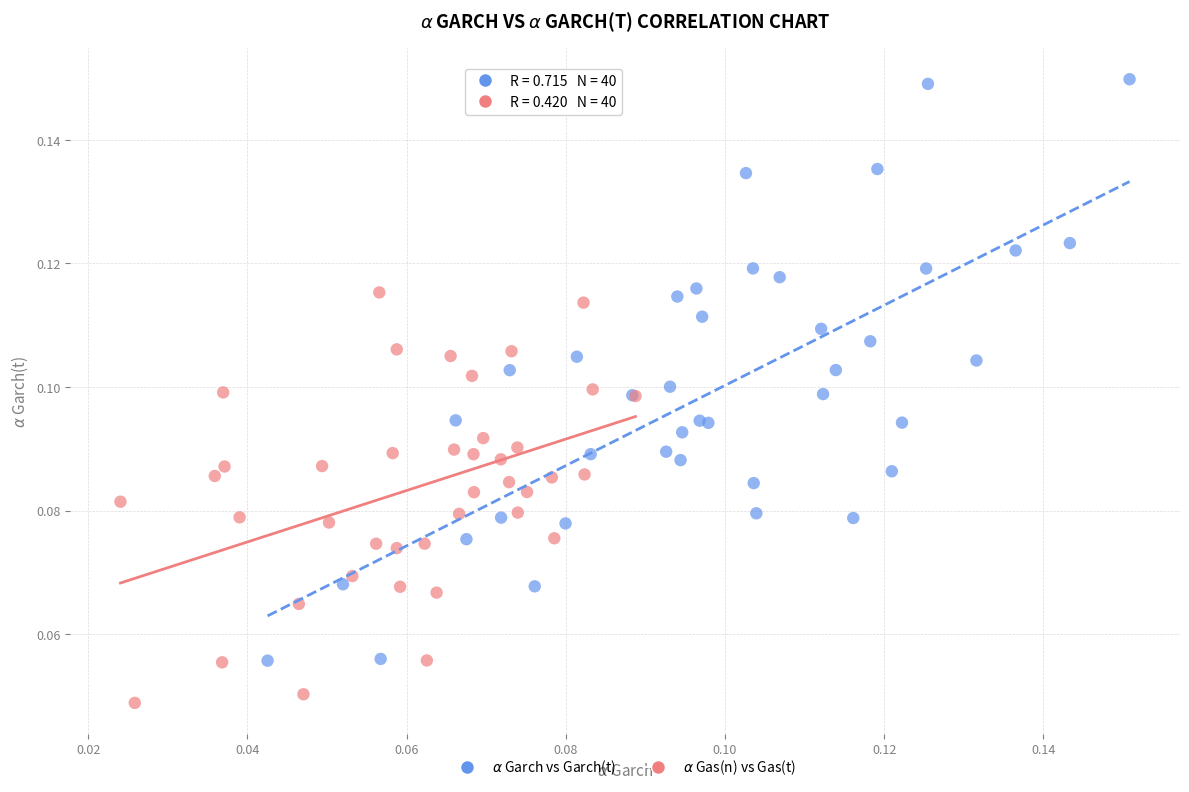

Which series contains the lowest Y value?

$\alpha$ Gas(n) vs Gas(t)